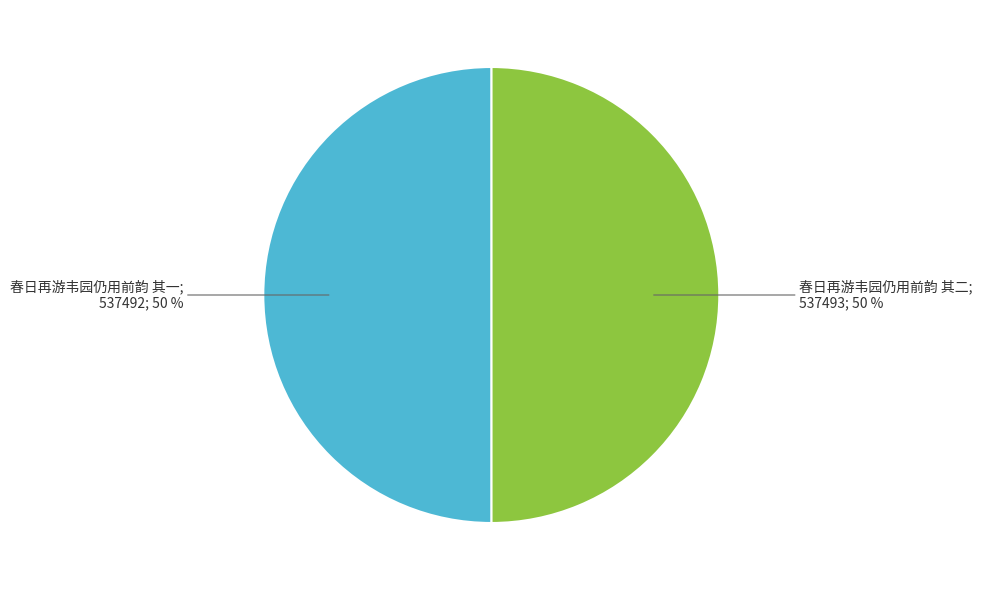

To the nearest percent, what is the average slice percentage?

50%